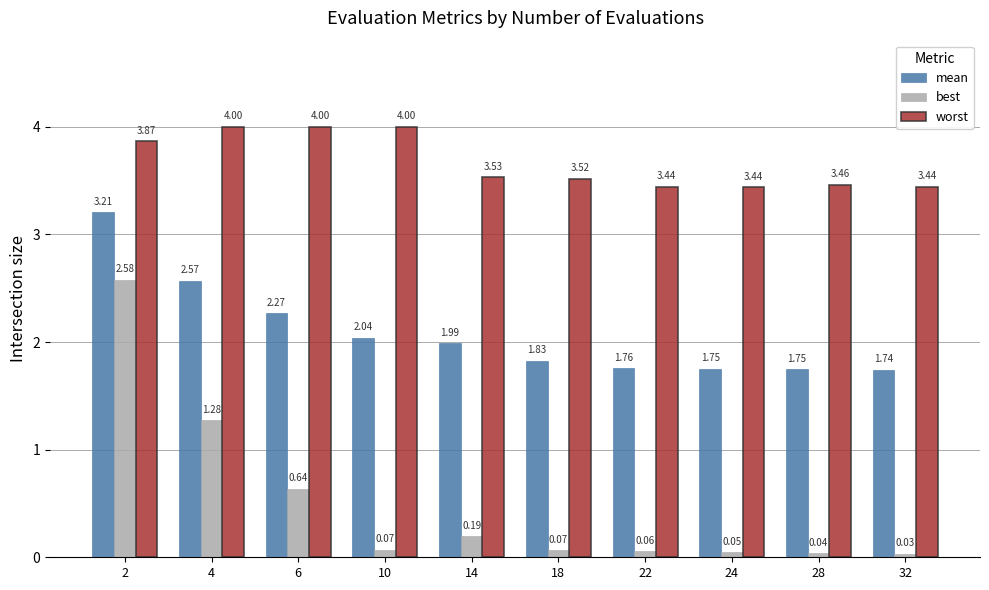

What is the total value across all series at 14?

5.7